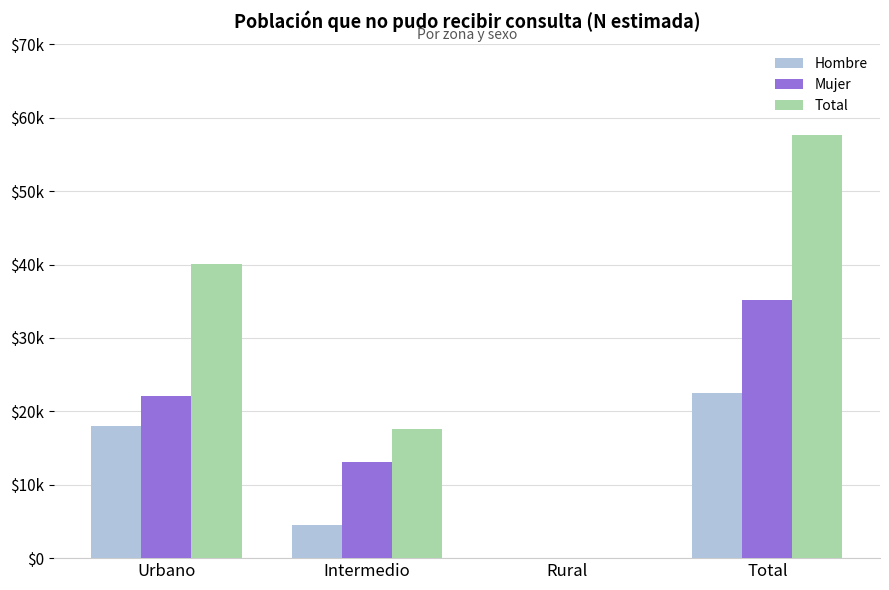

What are all the series names shown in the legend?

Hombre, Mujer, Total